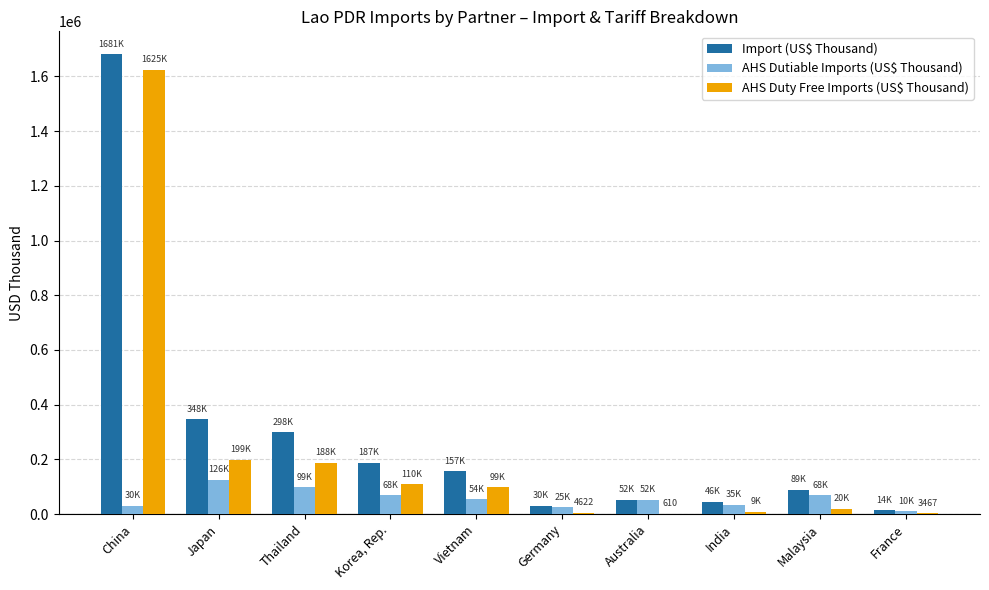

What is the sum of all AHS Duty Free Imports (US$ Thousand) values?

2257048.8